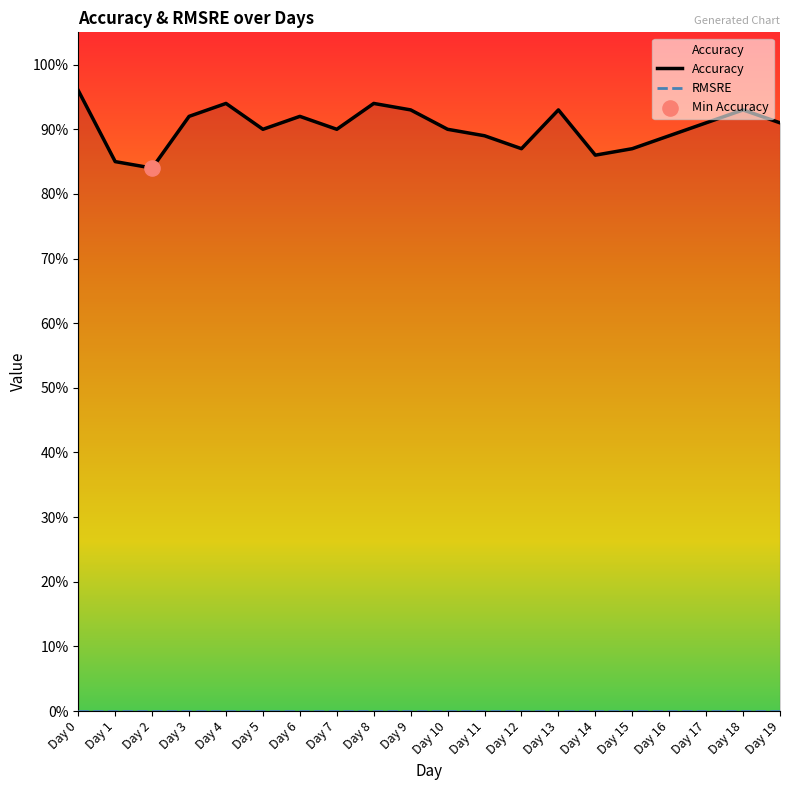

At which category is the sum across all series the highest?

Day 0